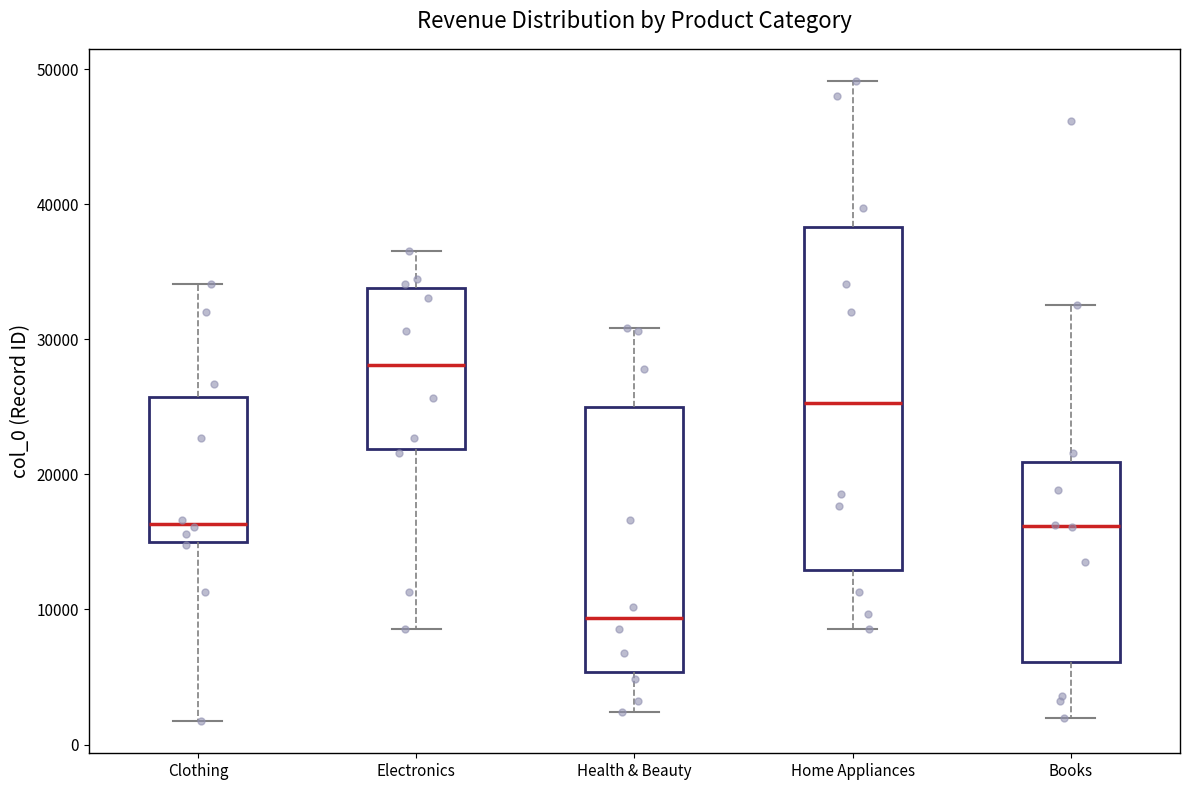

Which box's median line is the lowest?

Health & Beauty